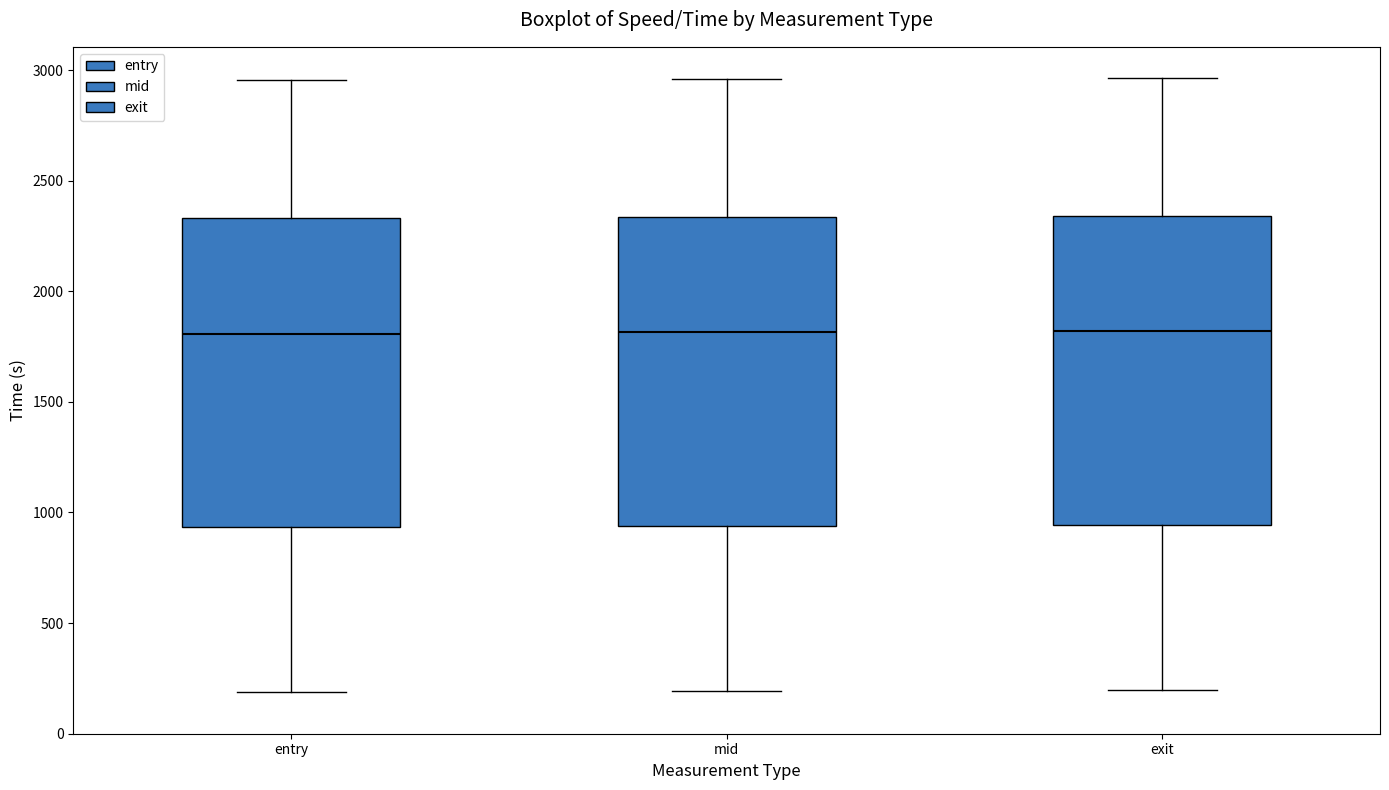

Where does the median line of the box for exit sit on the y-axis? The values are not printed on the chart, so give them approximately, as read against the axis.

1800